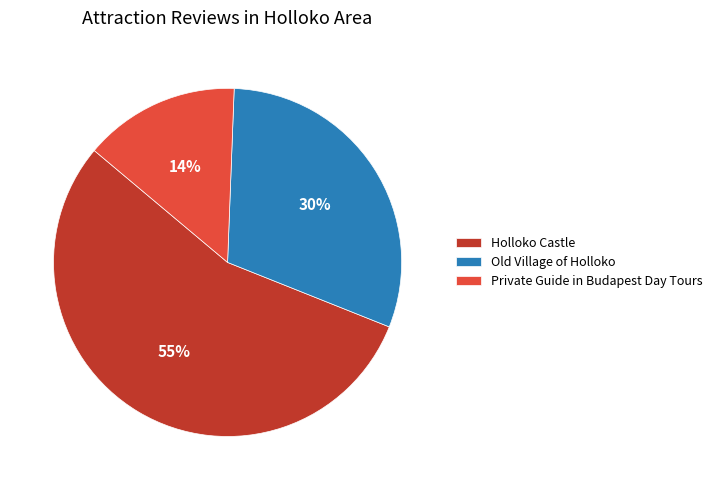

To the nearest percent, what portion does Private Guide in Budapest Day Tours represent?

14%